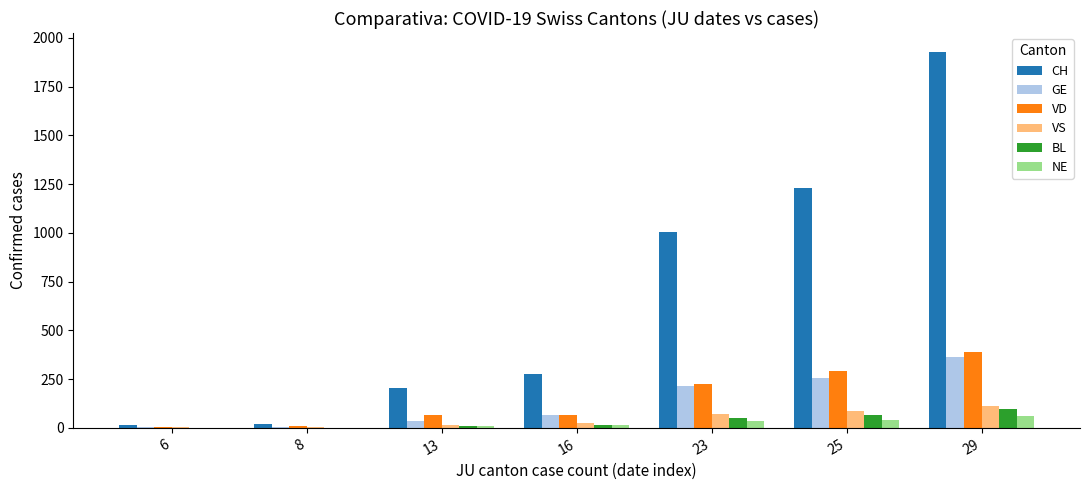

Between 8 and 16, which series saw the biggest shift?

CH